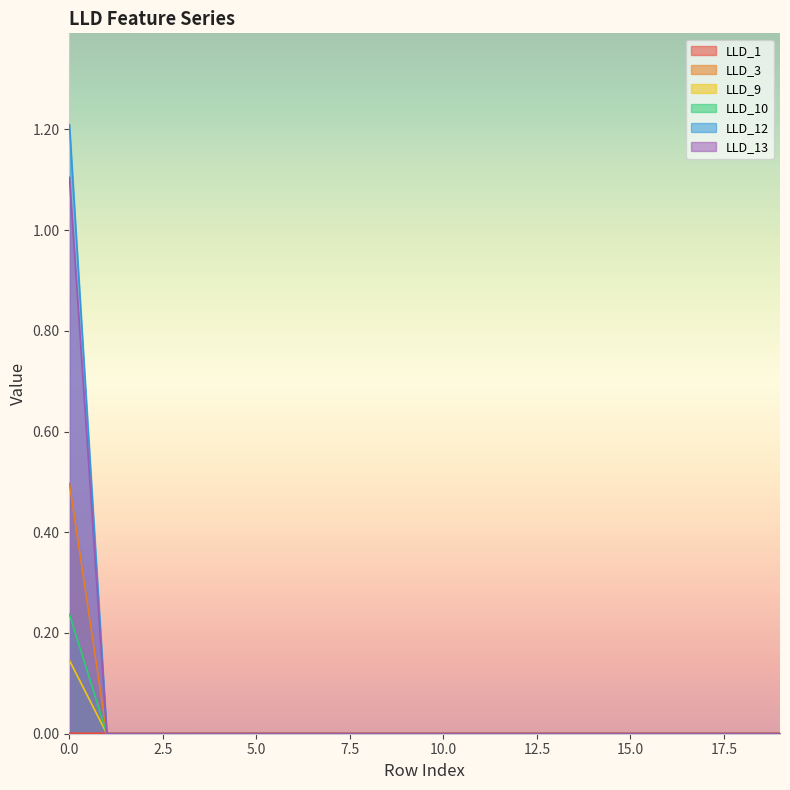

True or false: LLD_3 has a value of 0.5 at 0.0.

True